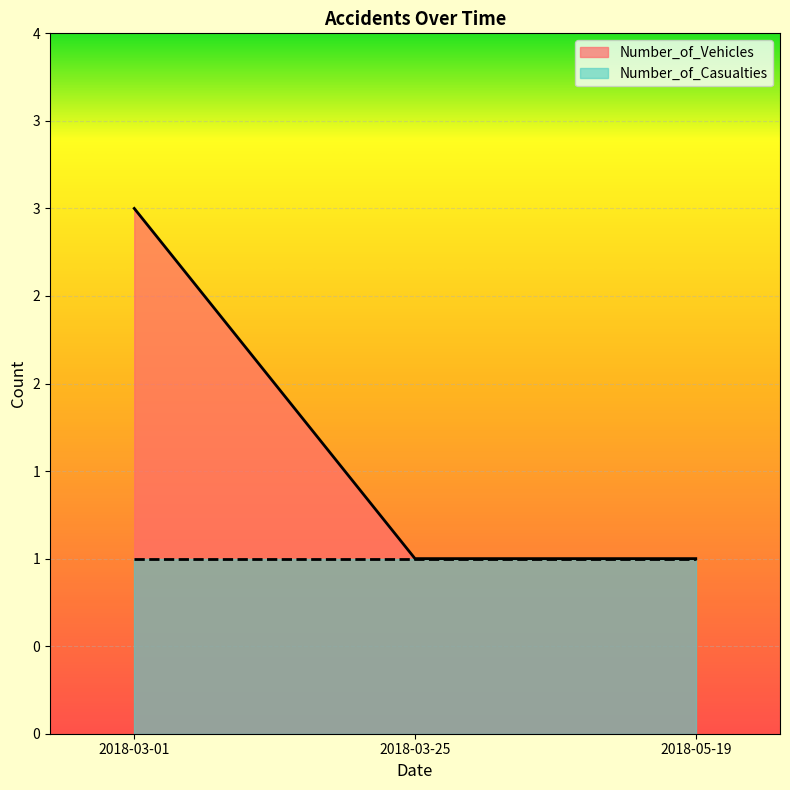

Does the chart display data point markers on the line(s)?

No